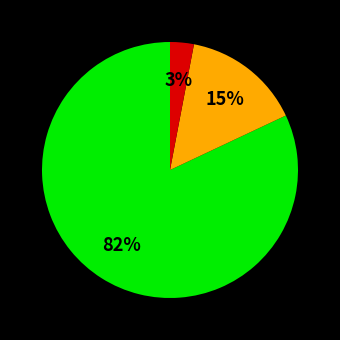

Is there a majority slice in this chart?

Yes